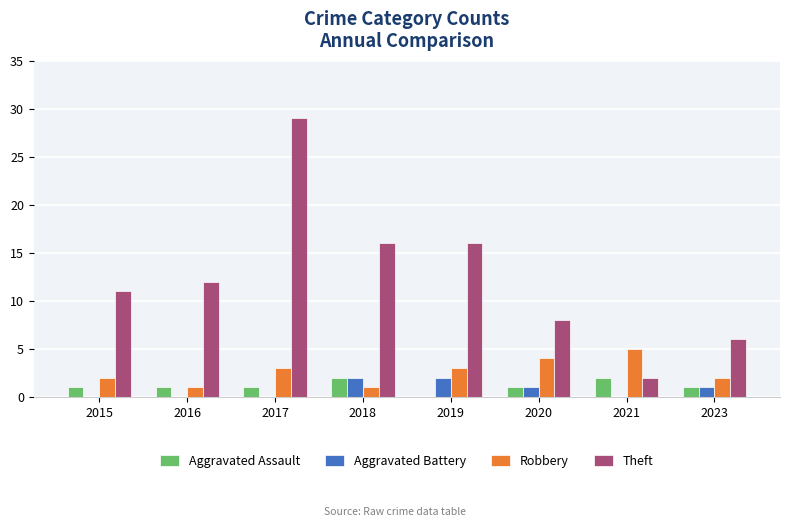

Reading left to right, list all the values displayed in this chart.

Aggravated Assault: 2015=1	2016=1	2017=1	2018=2	2019=0	2020=1	2021=2	2023=1
Aggravated Battery: 2015=0	2016=0	2017=0	2018=2	2019=2	2020=1	2021=0	2023=1
Robbery: 2015=2	2016=1	2017=3	2018=1	2019=3	2020=4	2021=5	2023=2
Theft: 2015=11	2016=12	2017=29	2018=16	2019=16	2020=8	2021=2	2023=6